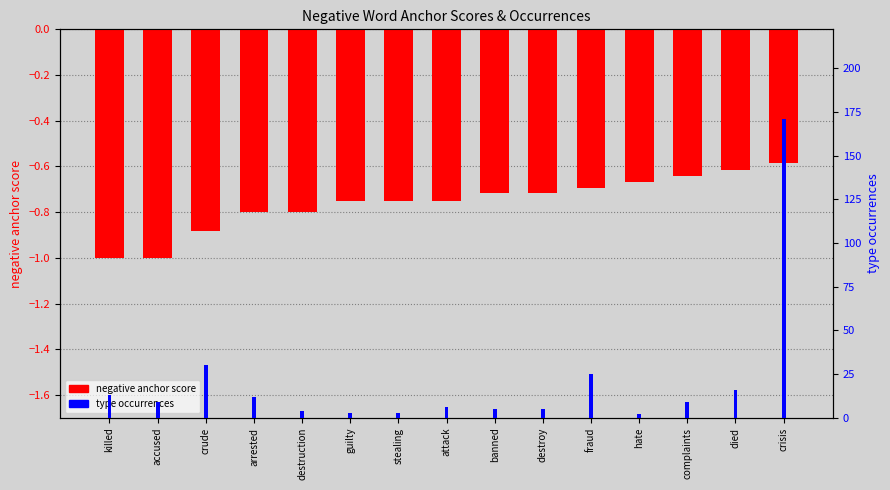

What is the value of the negative anchor score bar at the 11th from the left?

-0.7